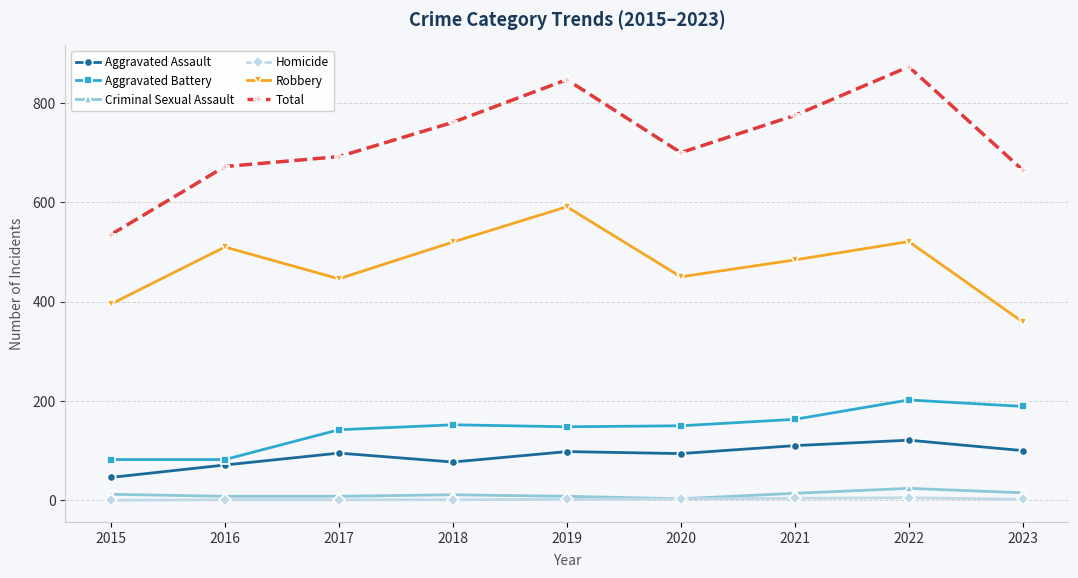

Which label corresponds to the largest value in the chart?

2022